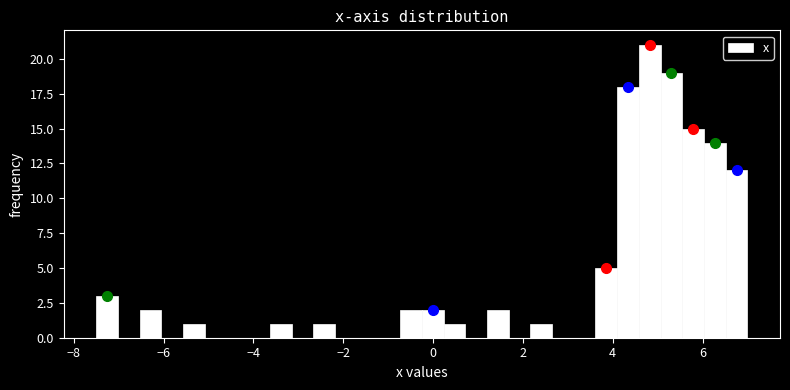

Read against the x-axis, roughly where is the centre of the tallest bar?

4.8